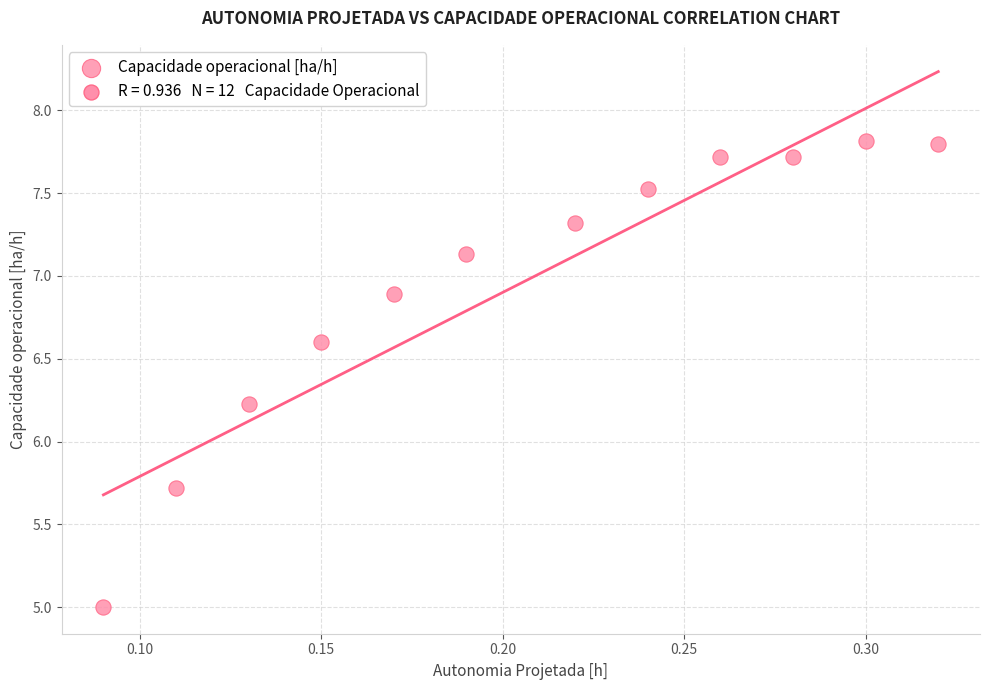

What Y value in the scatter plot is closest to 6?

6.2